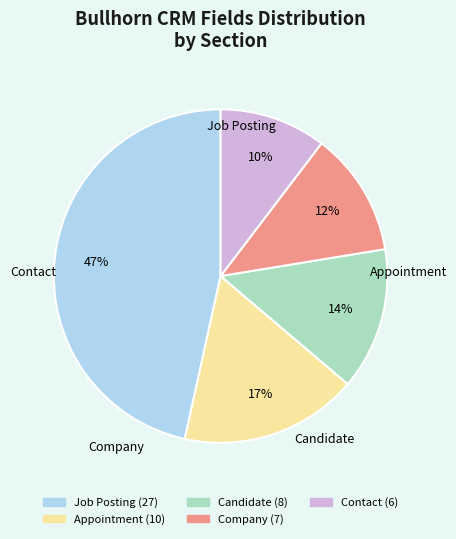

Is there a majority slice in this chart?

No